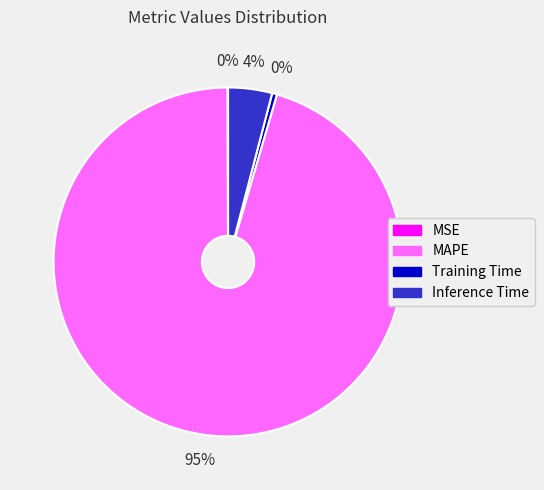

Do MAPE and Inference Time together represent more than half of the pie?

Yes